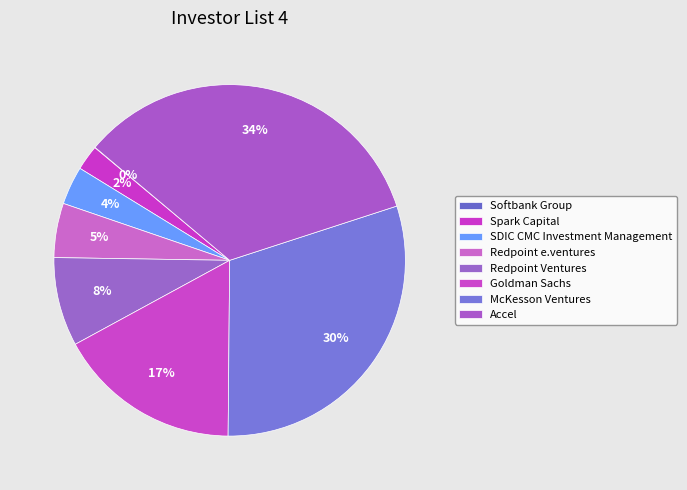

How many segments does this pie chart have?

8